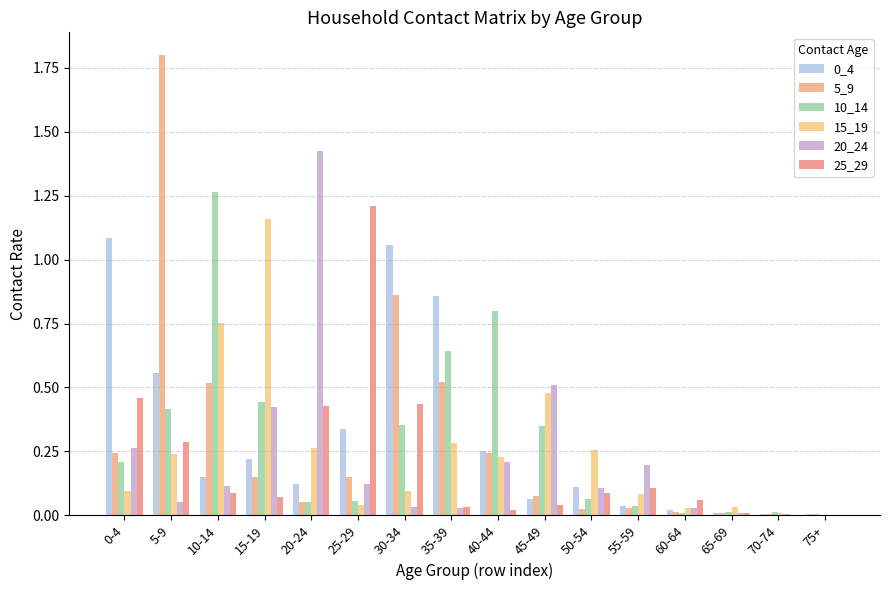

At which category is the sum across all series the highest?

5-9